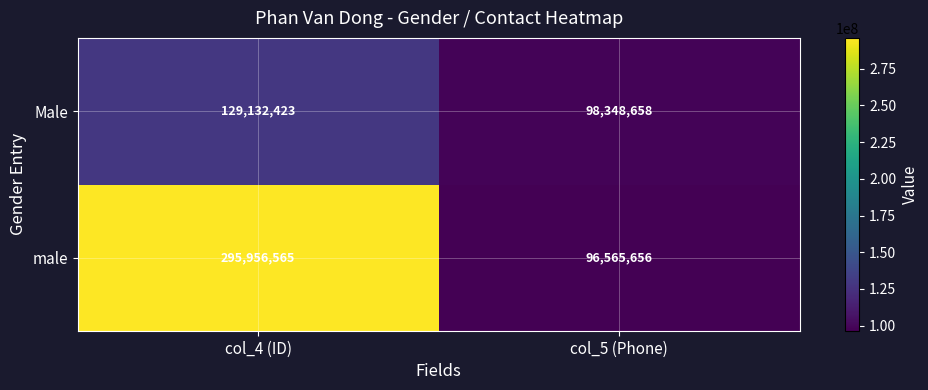

How many categories are shown in the chart?

2